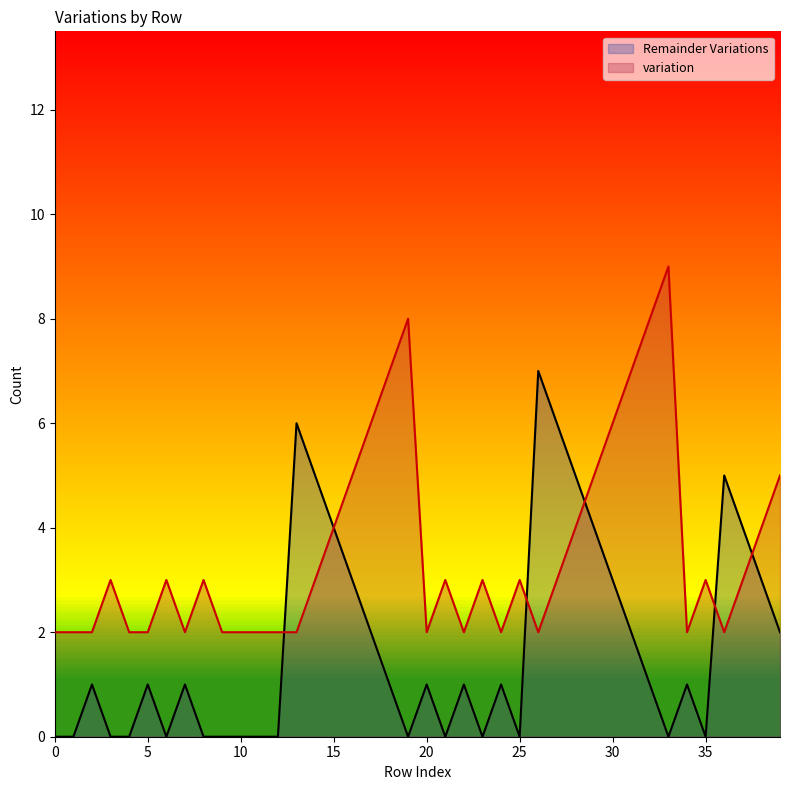

Is the value of Remainder Variations at 1 greater than the value of variation at 27?

No